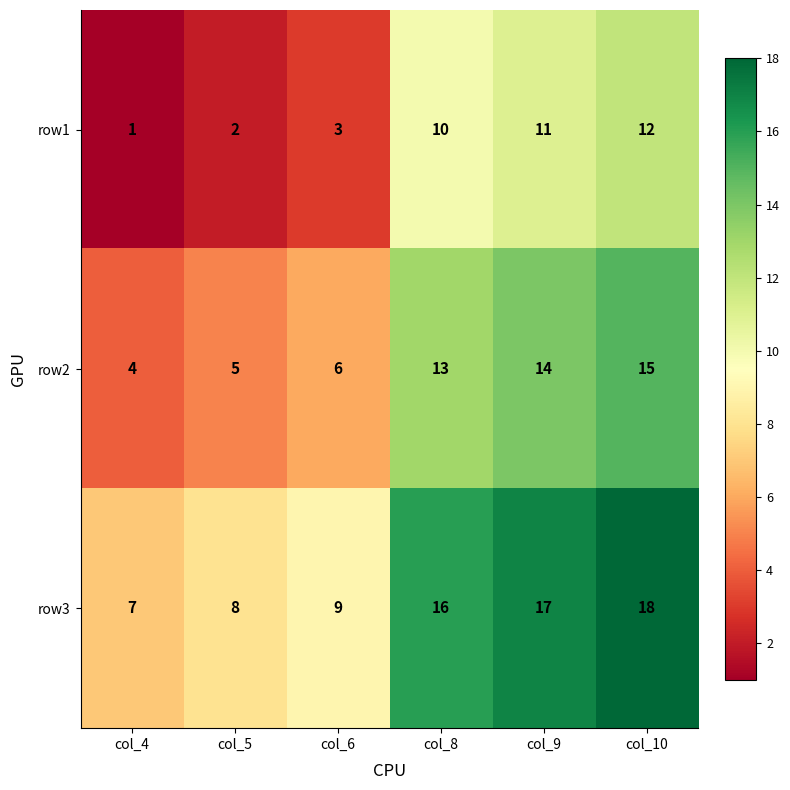

What is the difference between the highest and lowest values at col_5?

6